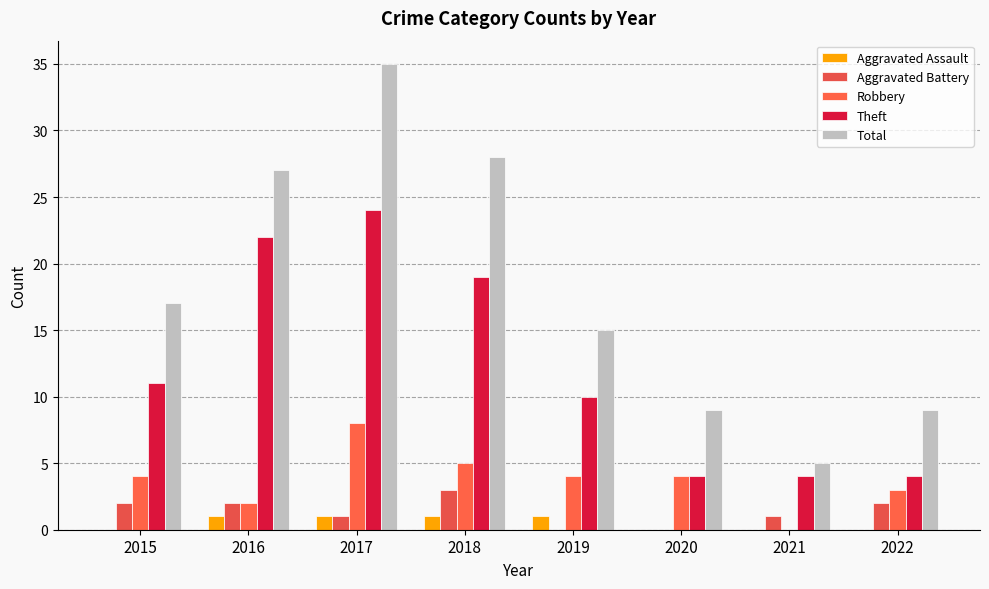

Is it true that Theft equals 39 at 2017?

False